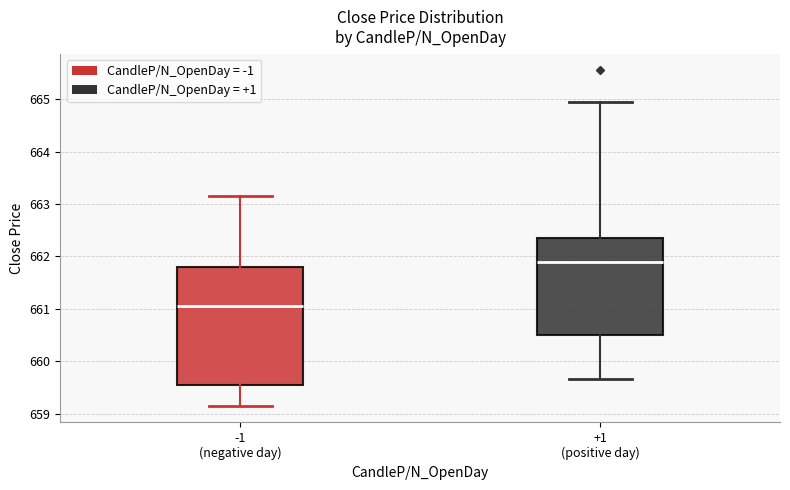

Reading left to right, read every box against the y-axis: the position of its median line, the range the box covers, and the ends of its whiskers. The values are not printed on the chart, so give them approximately, as read against the axis.

-1 (negative day): median 661.1, box 659.6 to 661.8, whiskers 659.2 to 663.2
+1 (positive day): median 661.9, box 660.5 to 662.4, whiskers 659.7 to 665.0